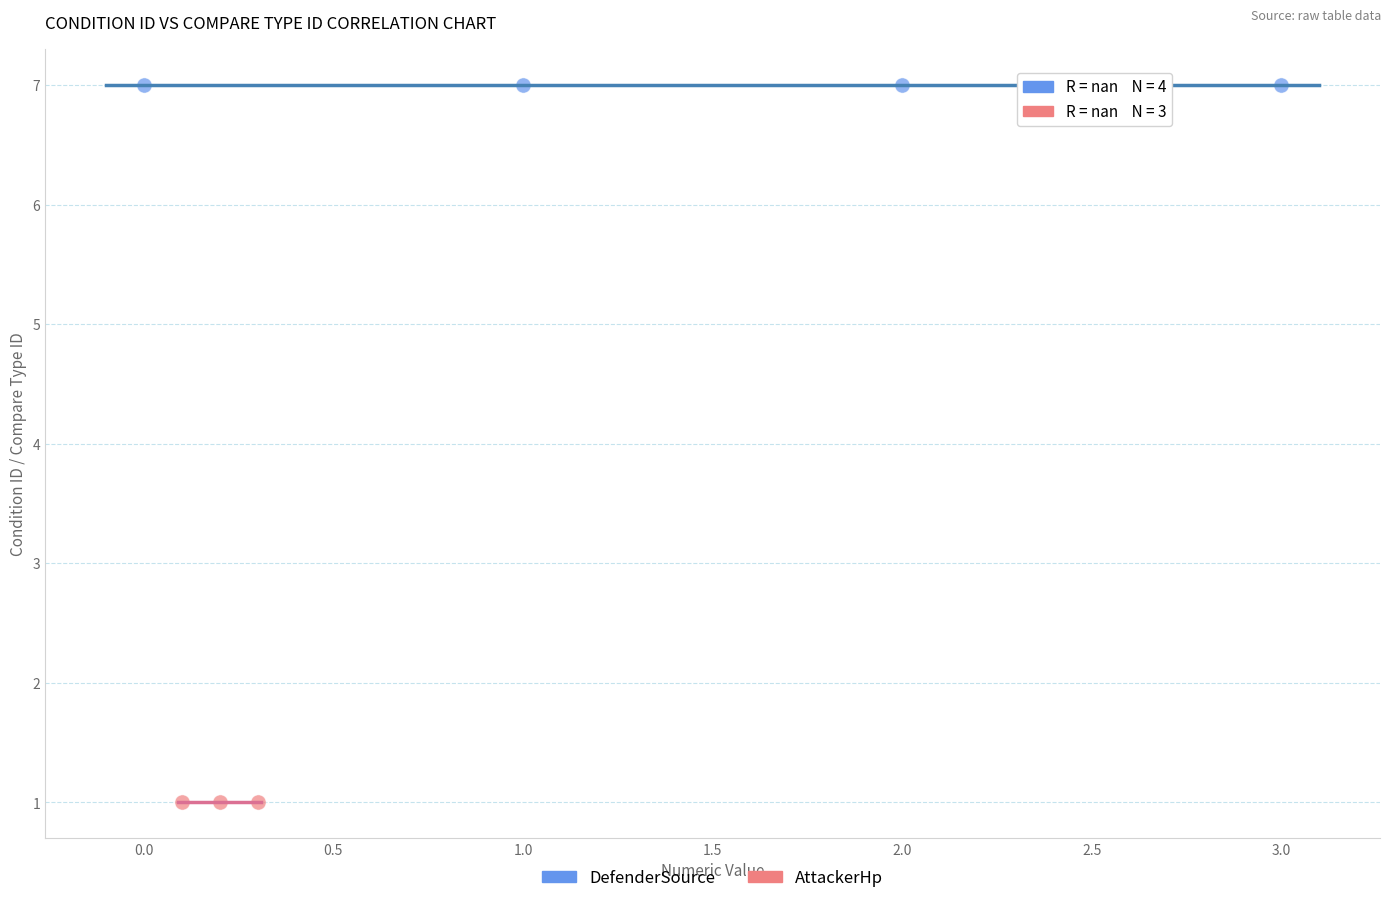

Which series contains the lowest Y value?

AttackerHp